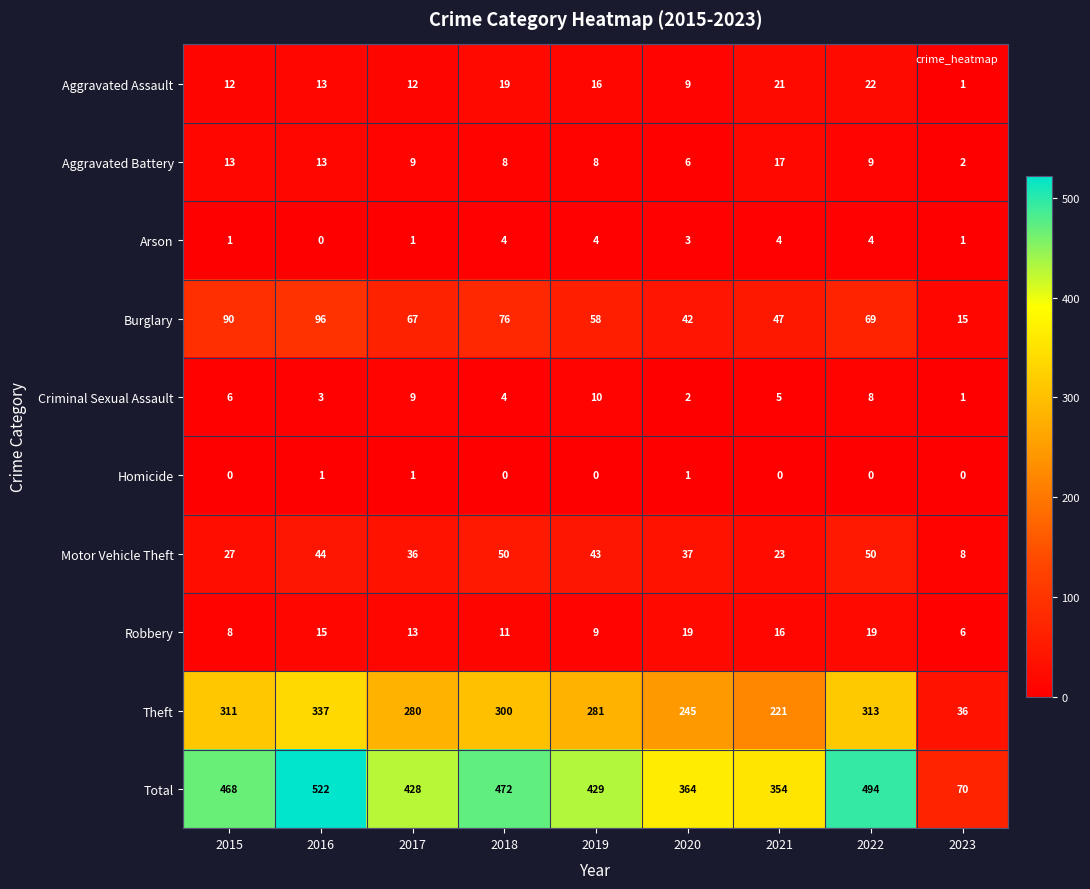

What is the spread (max minus min) of values at 2017?

427